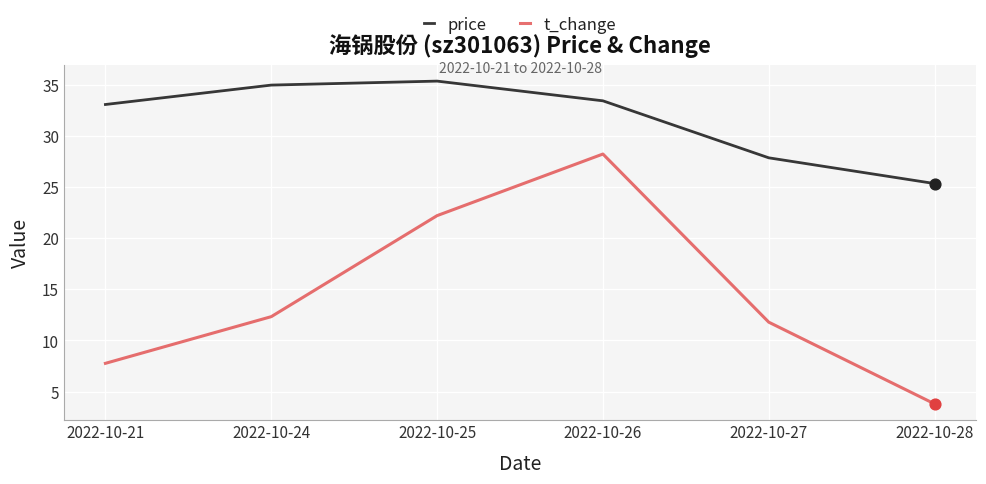

Between 2022-10-25 and 2022-10-27, which series saw the biggest shift?

t_change